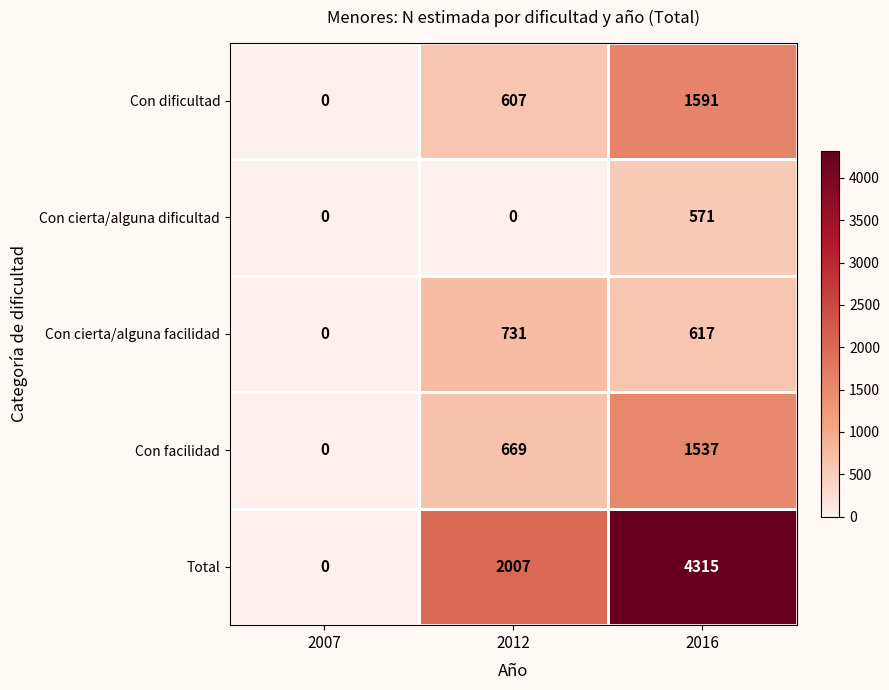

What is the difference between the maximum and minimum values in the Con cierta/alguna facilidad series?

731